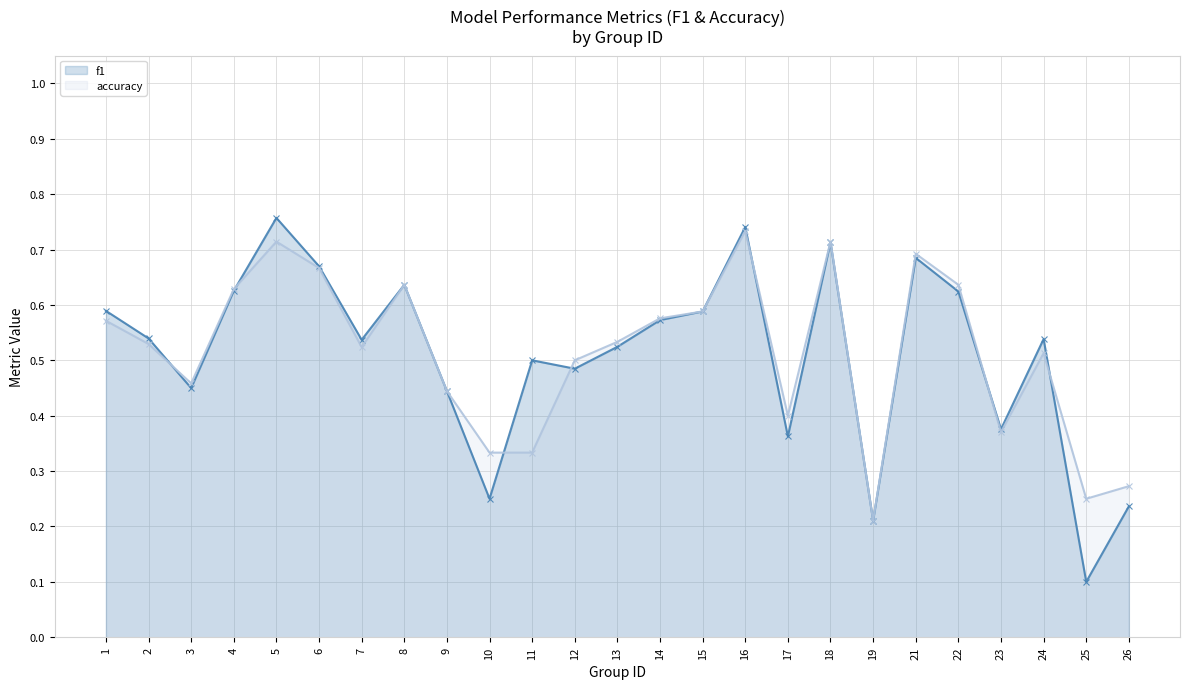

List the series in order of their overall mean, lowest first.

f1, accuracy